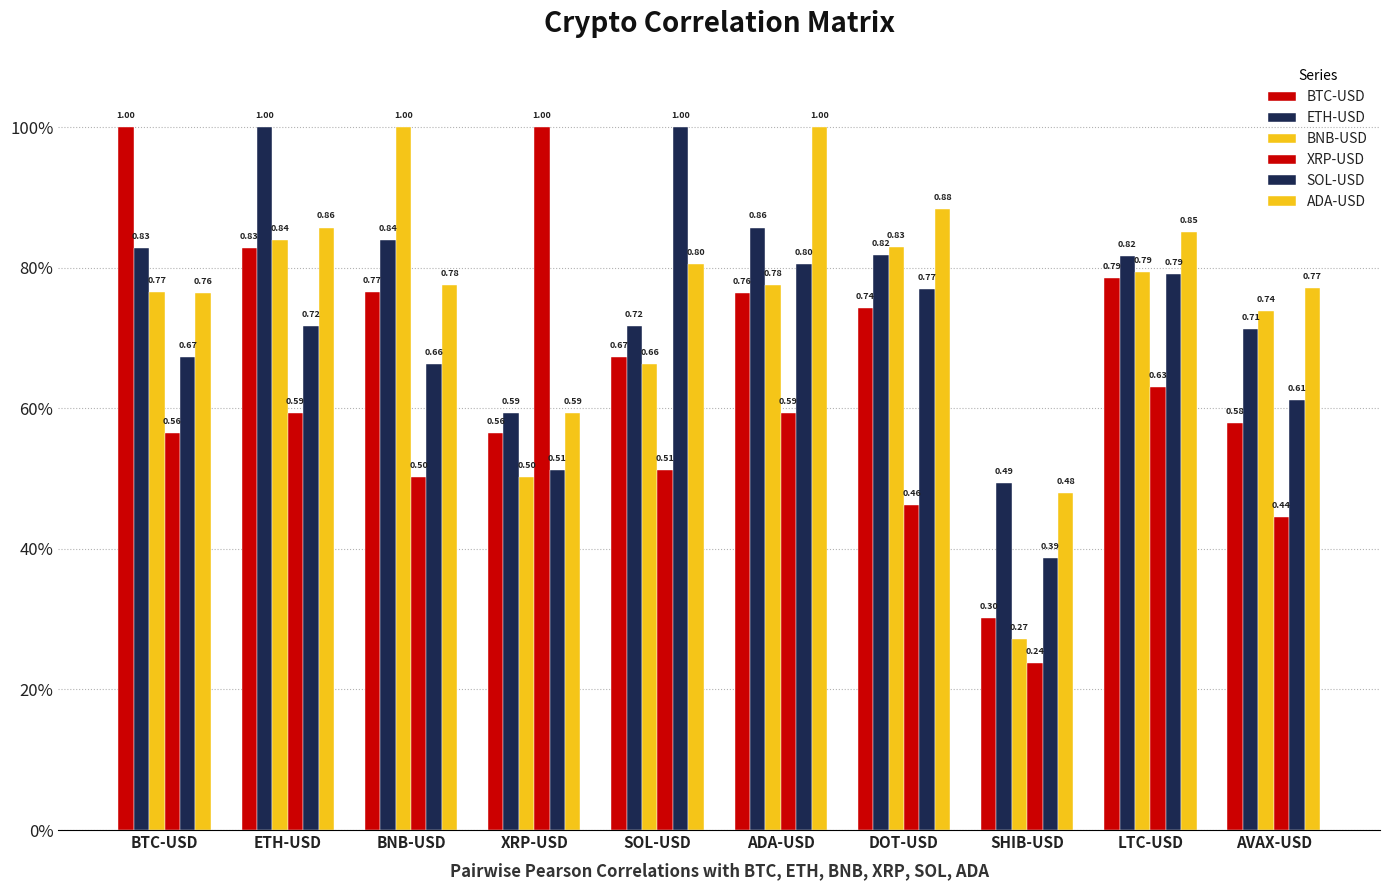

Does the chart contain stacked bars?

No